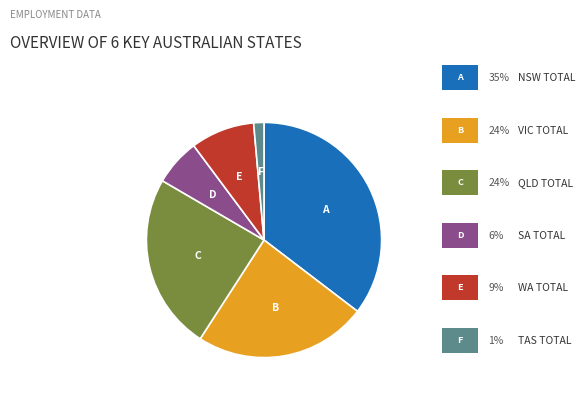

Is there a majority slice in this chart?

No